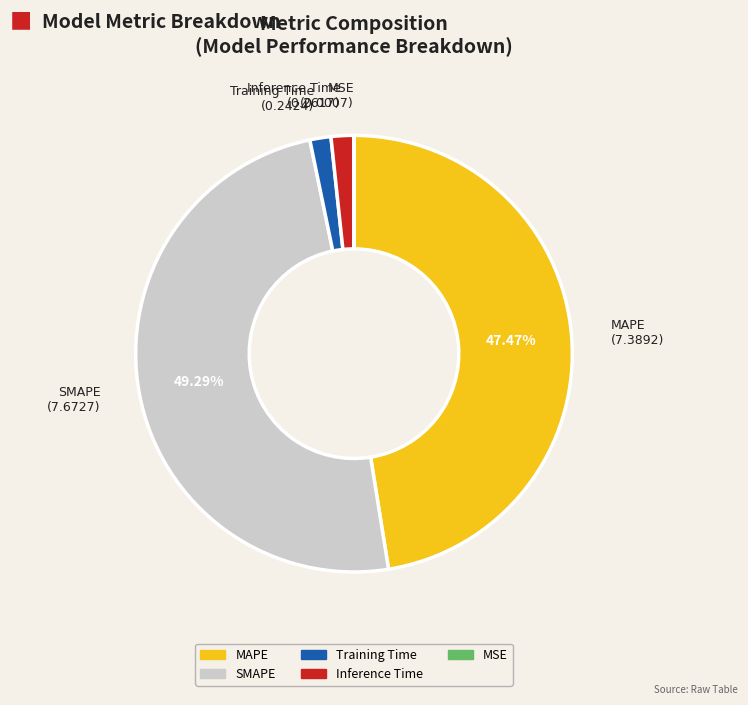

Does MAPE represent more than half of the total?

No